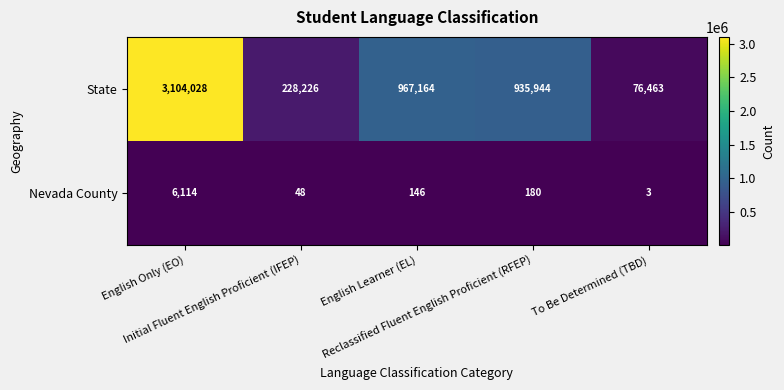

At which category is the sum across all series the highest?

English Only (EO)